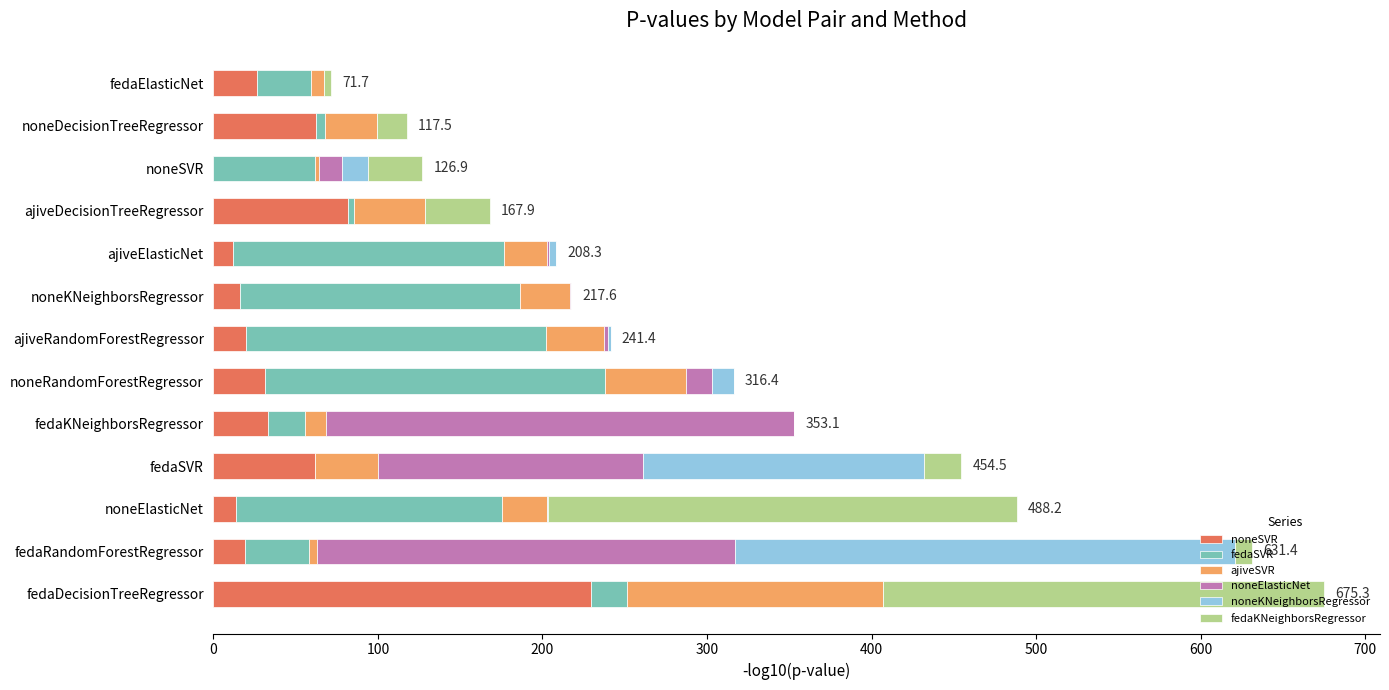

At which label does noneSVR reach its peak?

fedaDecisionTreeRegressor